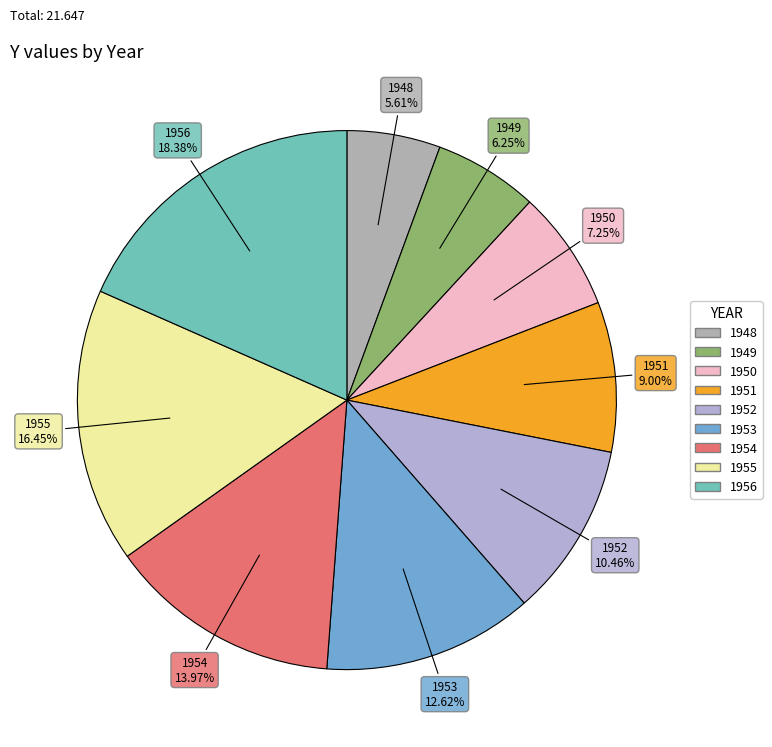

What portion of the pie excludes 1951?

91.0%